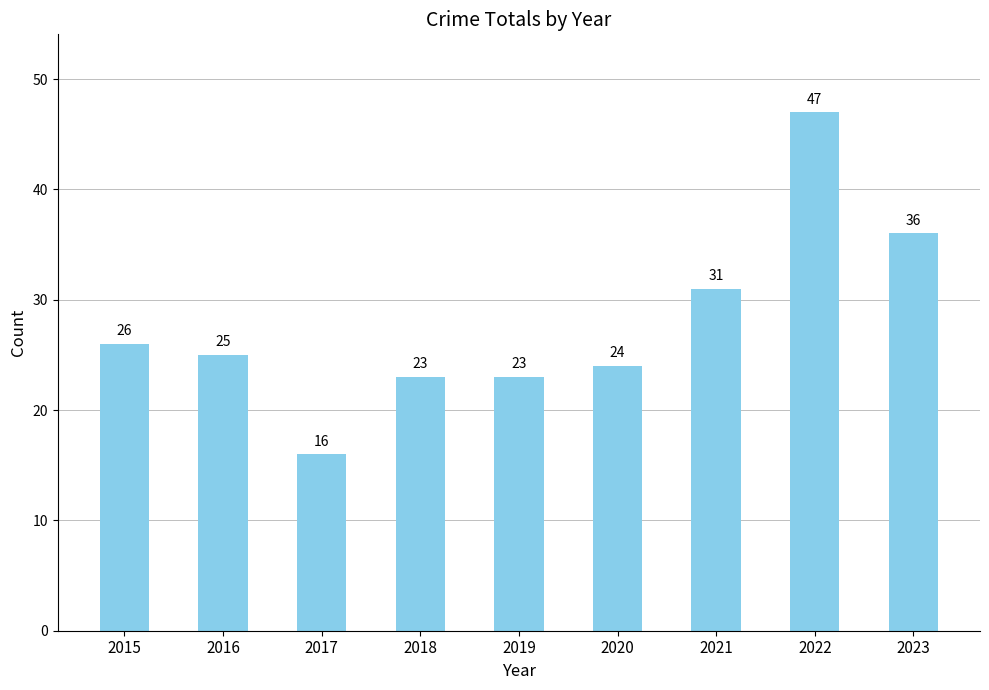

At which label is the value closest to 31?

2021